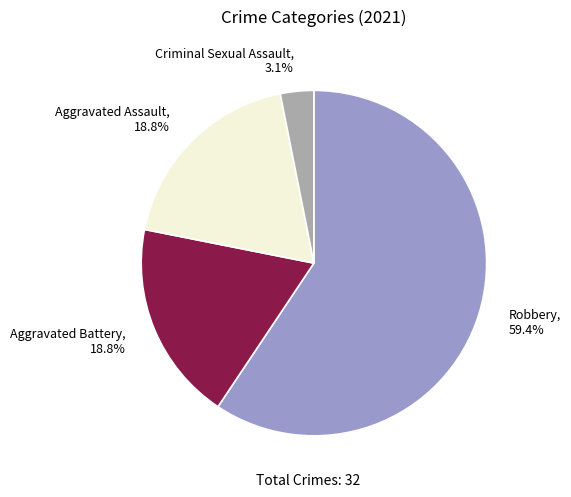

What is the ratio of the value at Aggravated Battery to the value at Robbery?

0.3